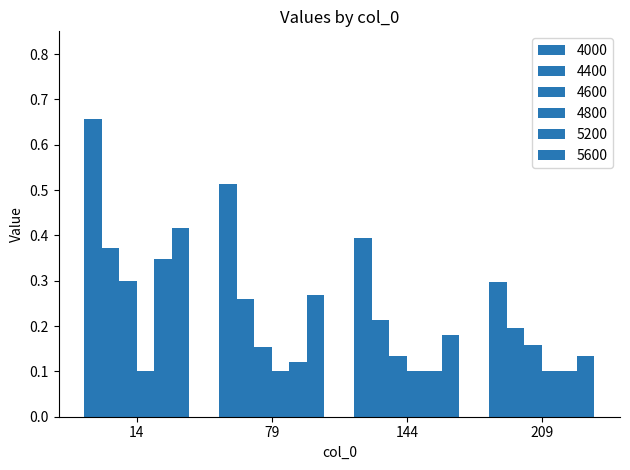

The value of 4600 at 79 is 0.2. True or false?

True